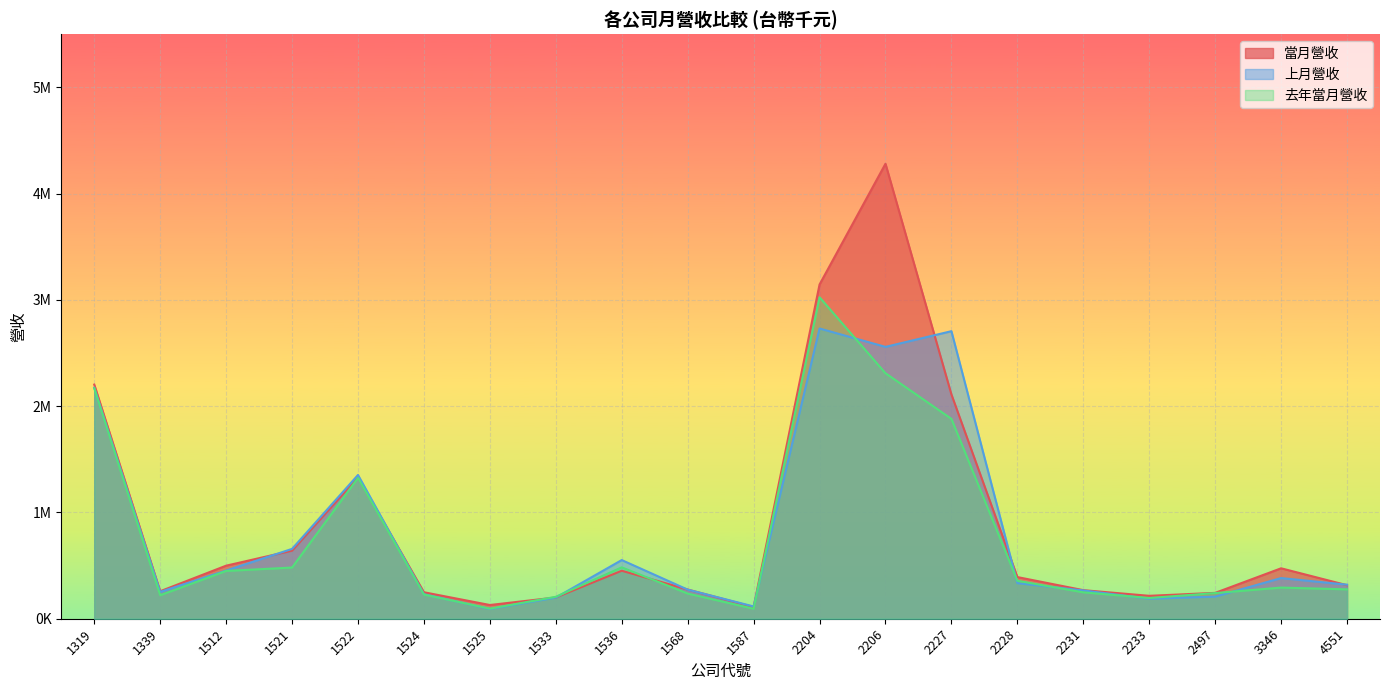

Where is the first local minimum for 上月營收?

1339